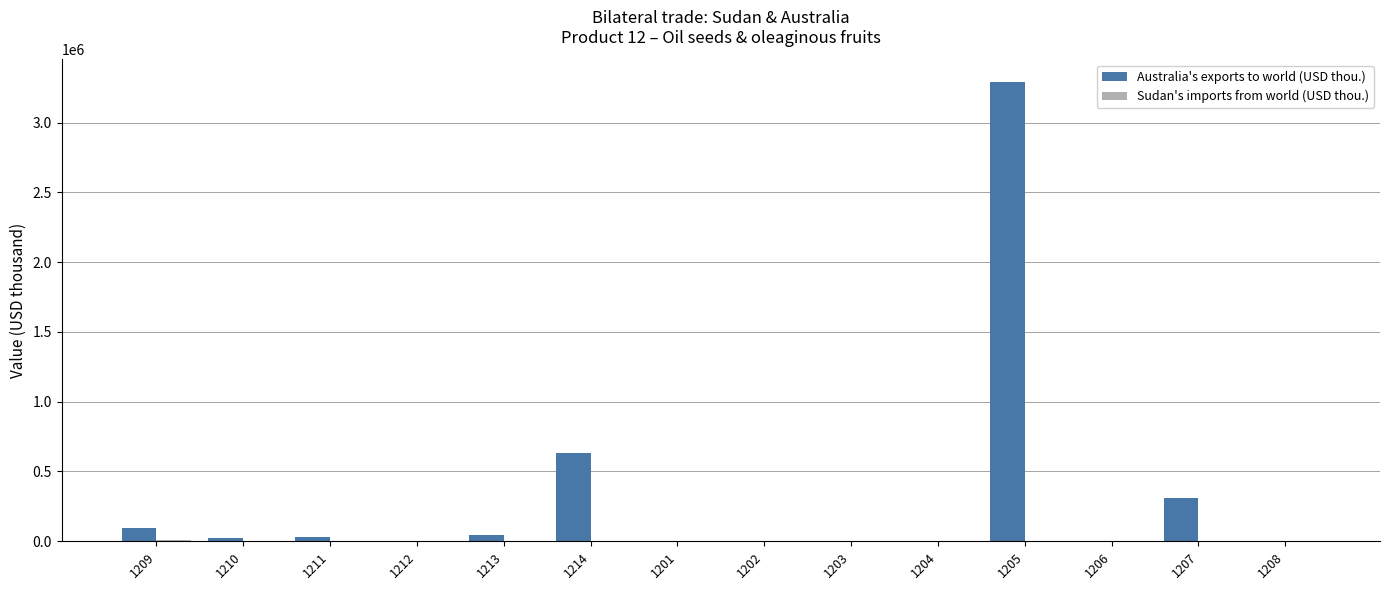

At which category is the sum across all series the highest?

1205